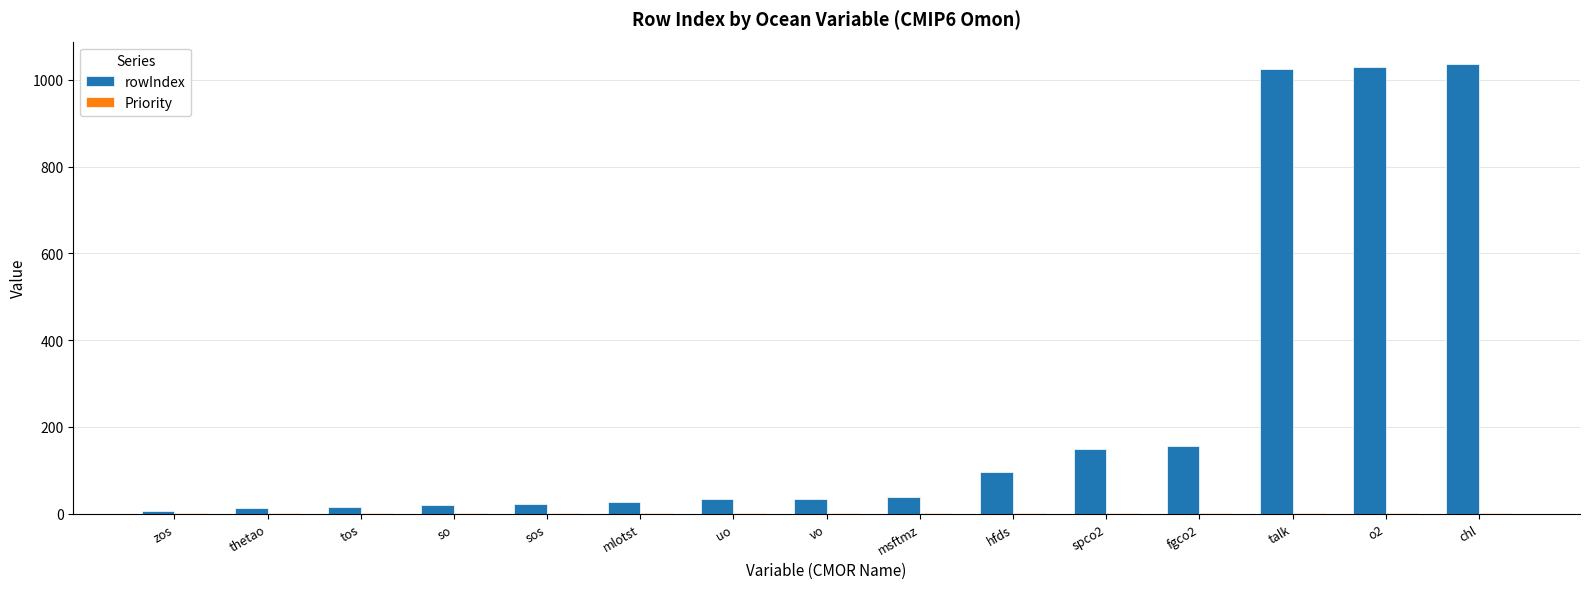

How many series are shown in this chart?

2